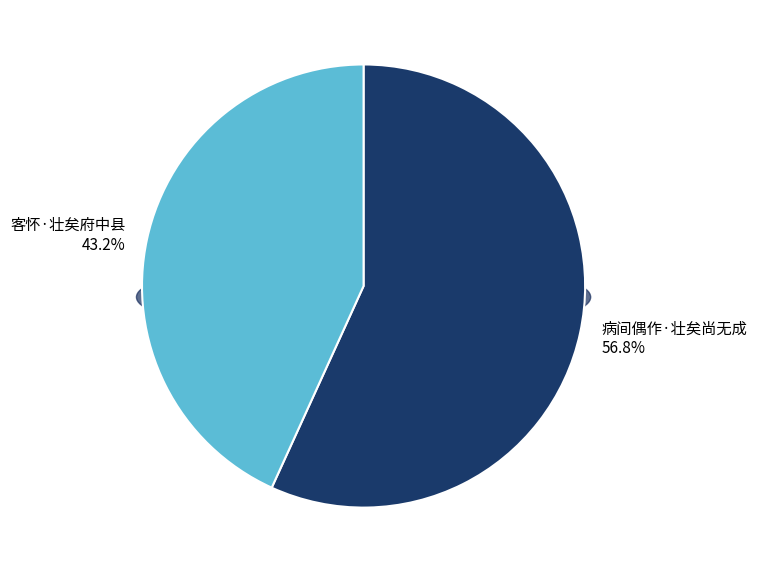

True or false: 客怀·壮矣府中县 accounts for 43% of the total.

True